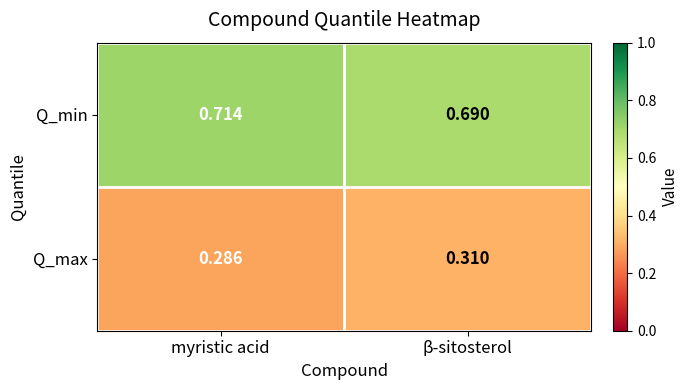

Rank the series by their maximum value, from highest to lowest.

Q_min, Q_max